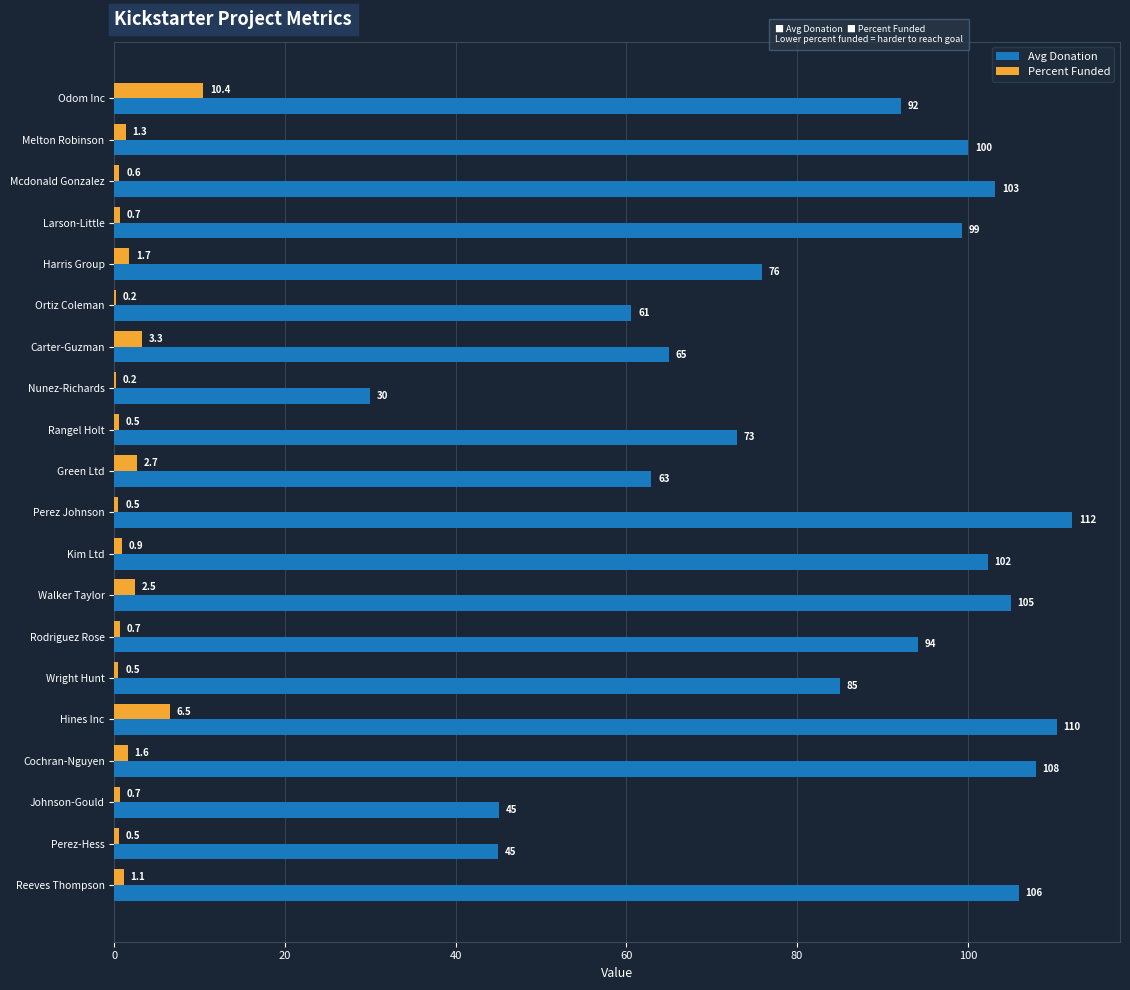

Which series changed the most between Nunez-Richards and Hines Inc?

Avg Donation